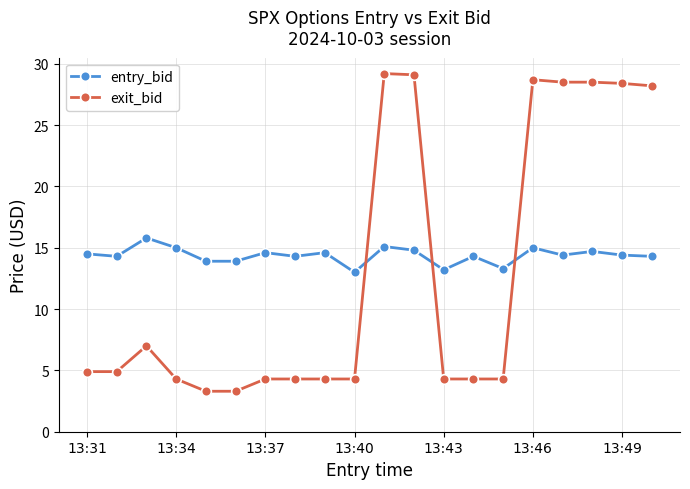

At how many categories does at least one series exceed 12?

20